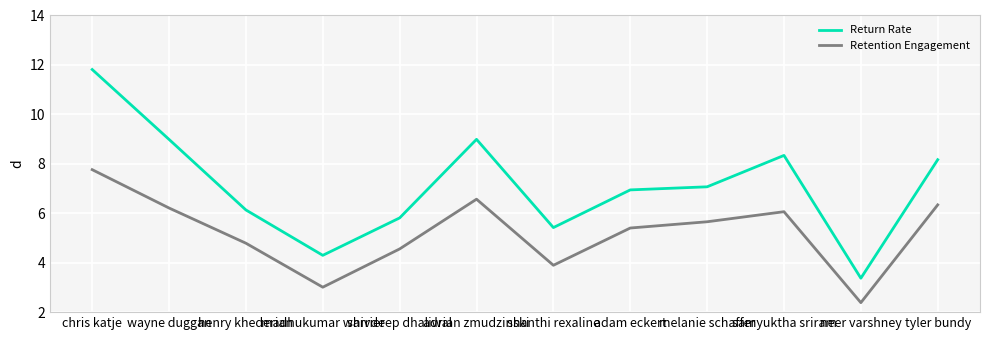

What position from the right is wayne duggan?

11